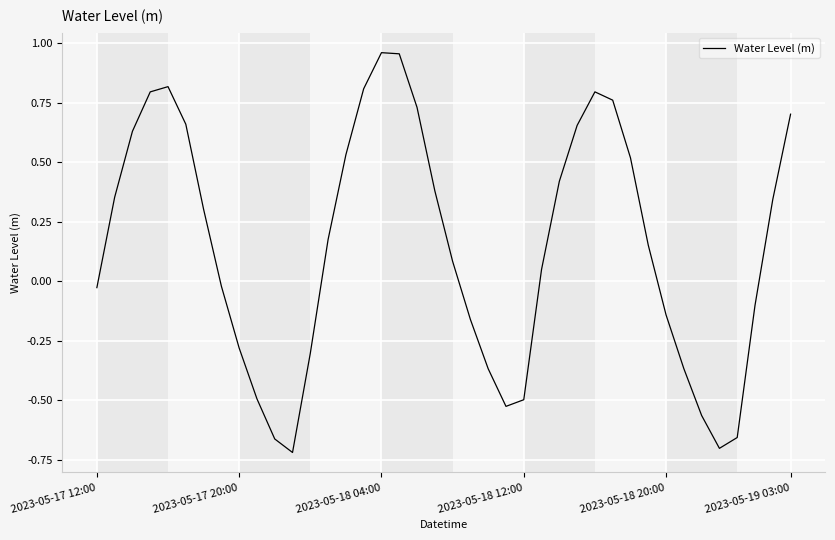

What is the difference between the maximum and minimum values?

1.7